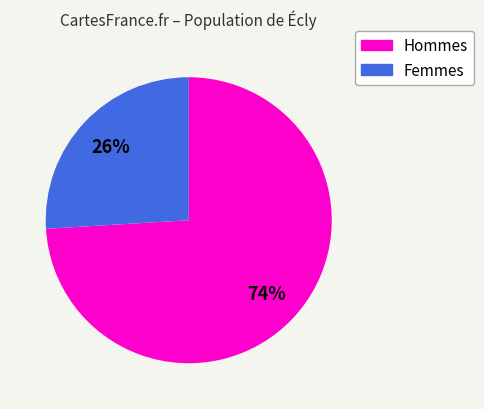

Does any single category account for the majority?

Yes